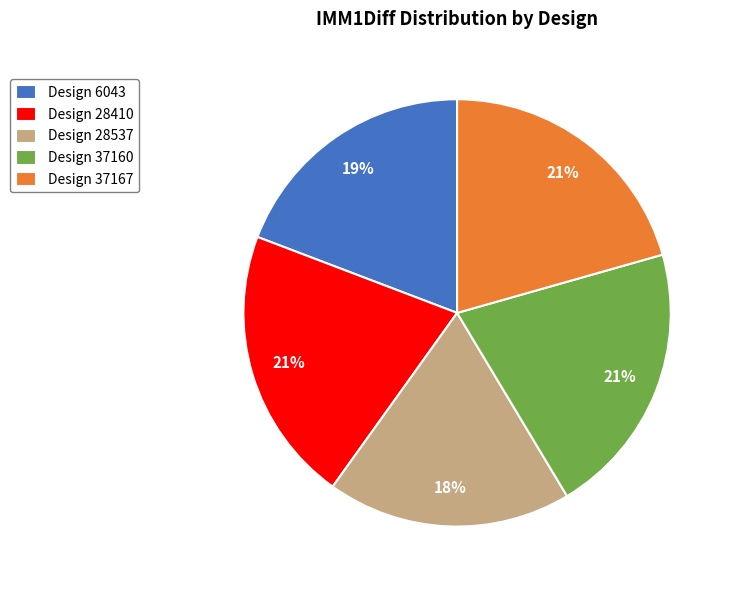

To the nearest percent, what is the average slice percentage?

20%